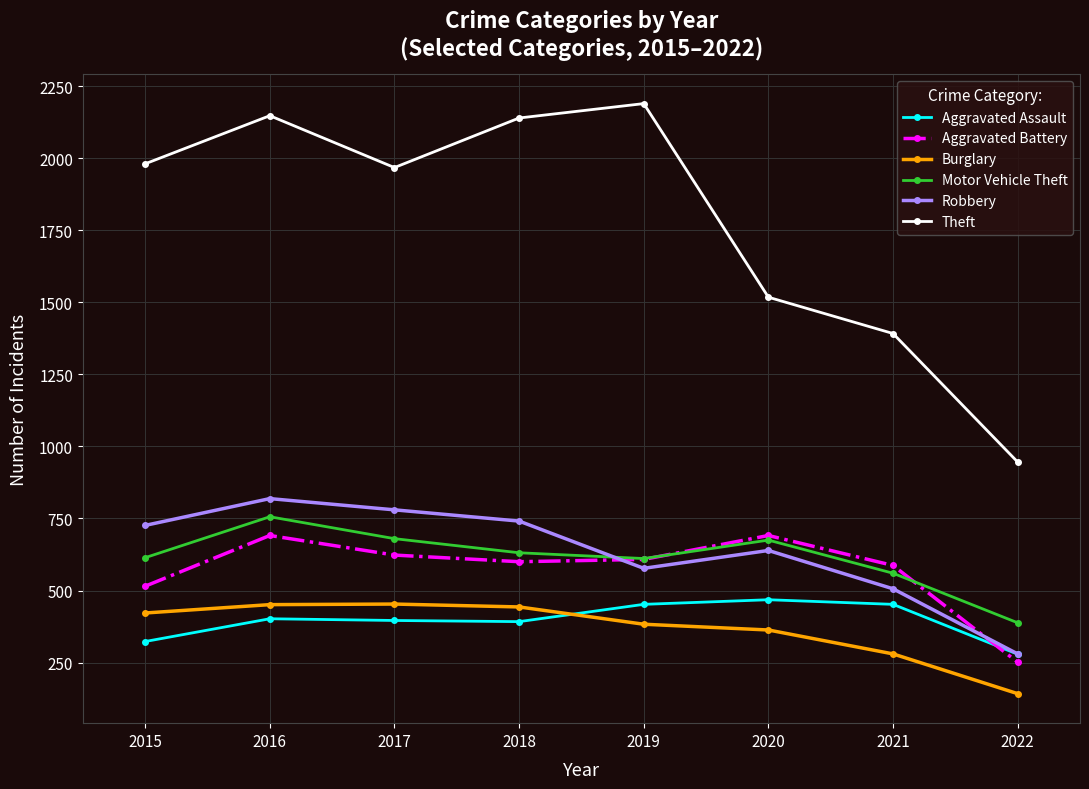

What is the approximate value of Aggravated Battery at 2021, to the nearest 10?

590